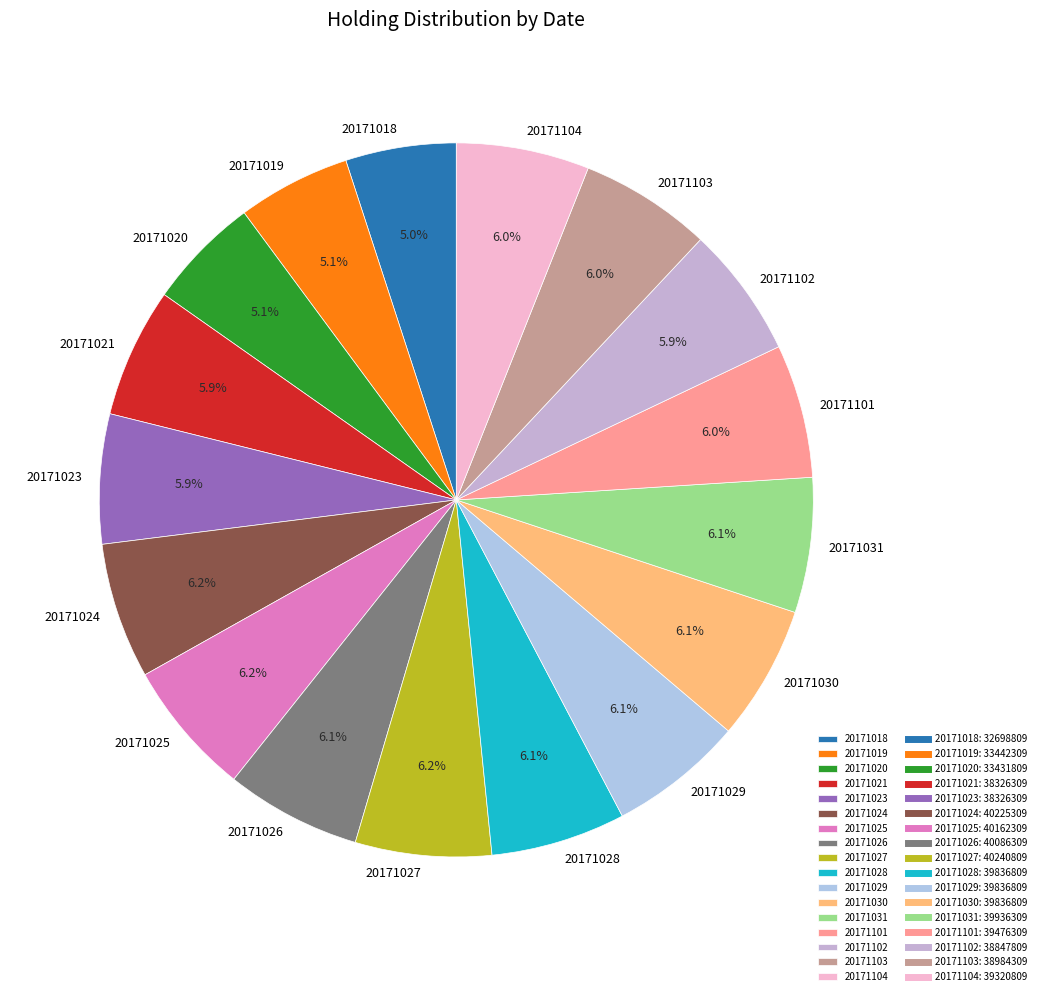

Is it true that 20171103 is 6% of the pie?

True